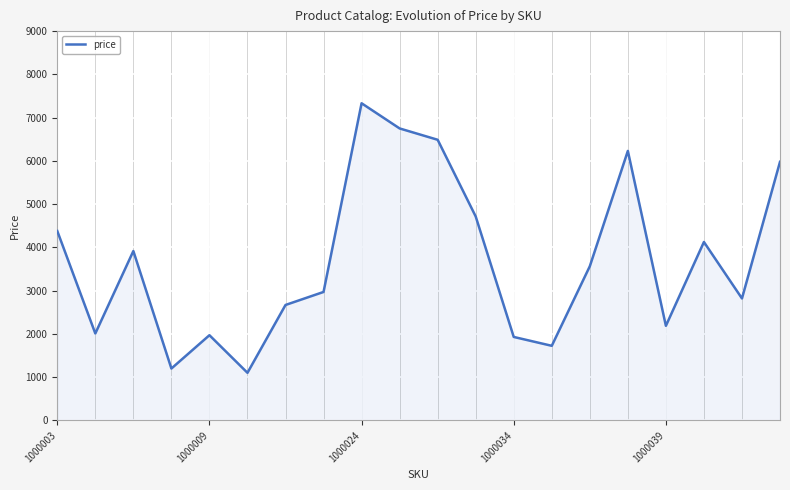

What is the average value?

3703